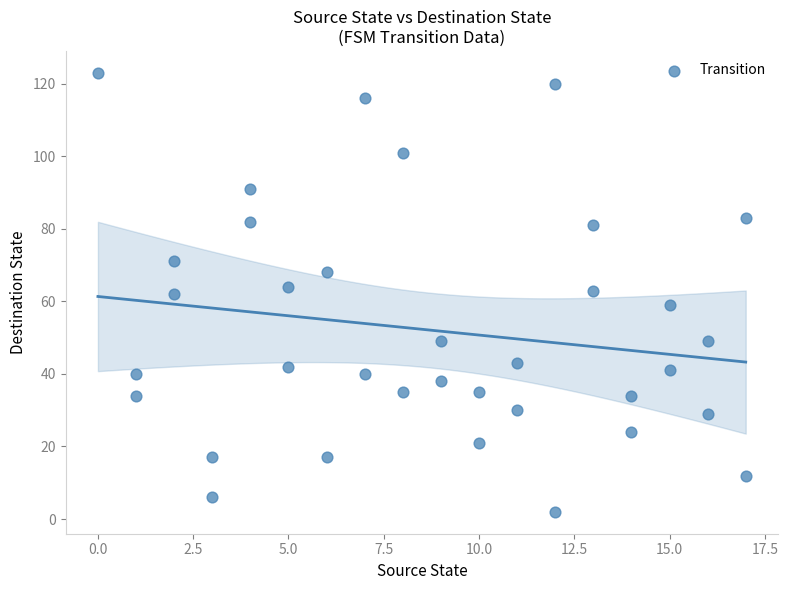

What is the range of Y values (max minus min)?

121